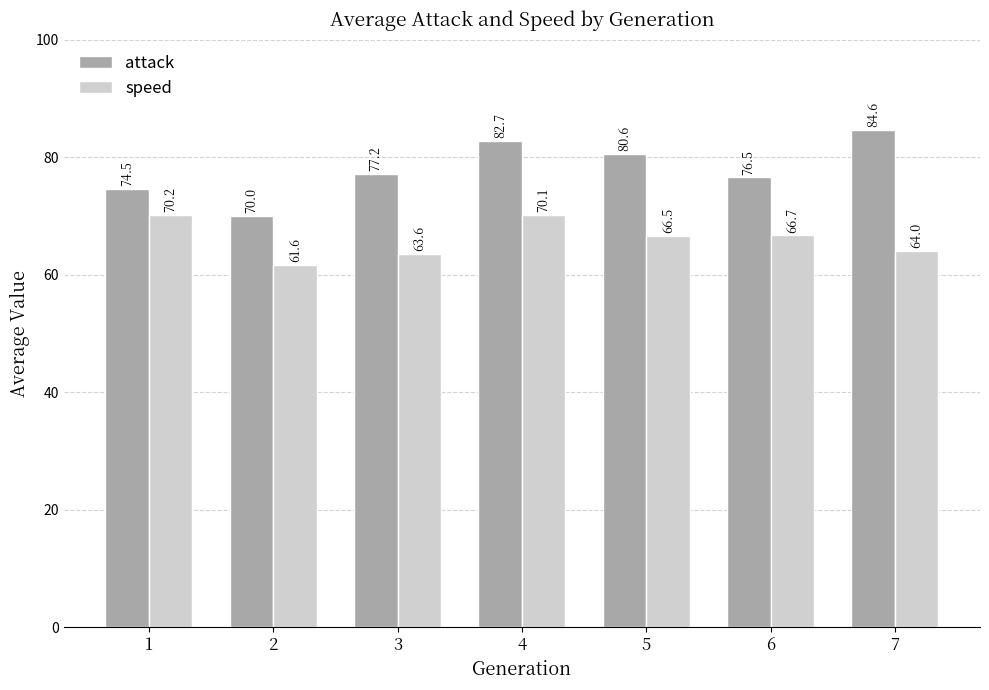

What is the spread (max minus min) of values at 7?

20.6